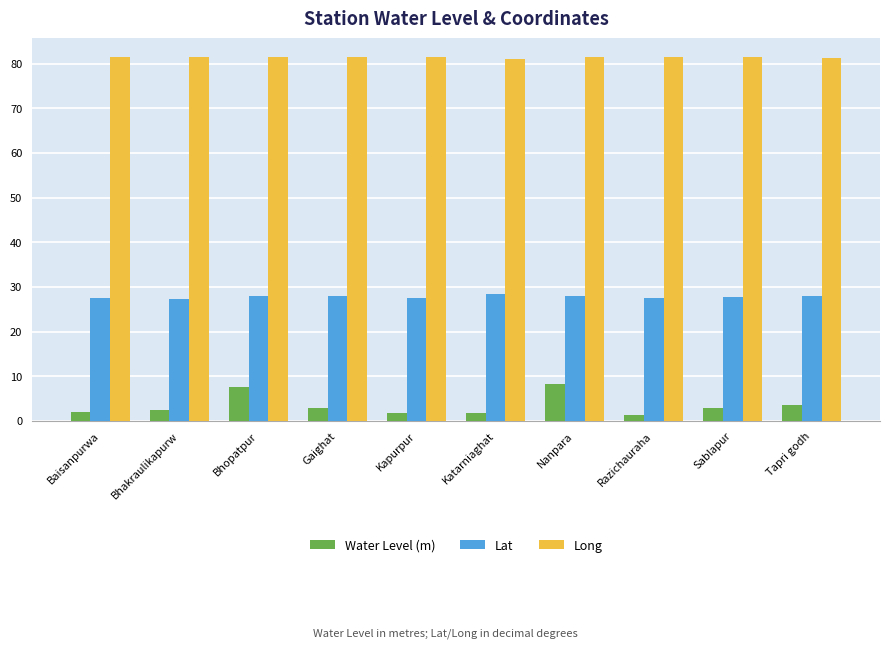

What position from the right is Sablapur?

2